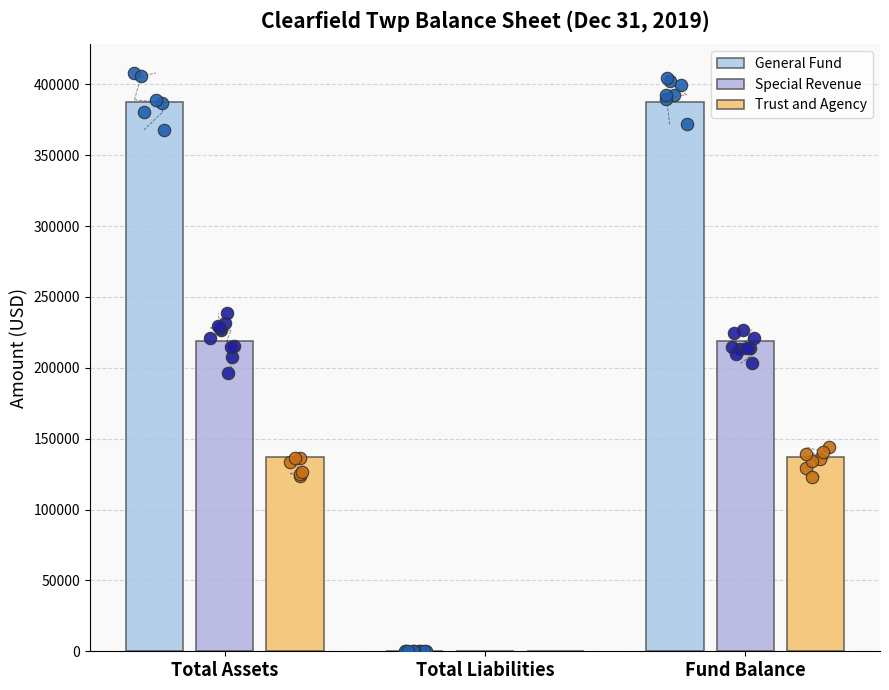

Which series reaches the minimum Y coordinate?

Special Revenue